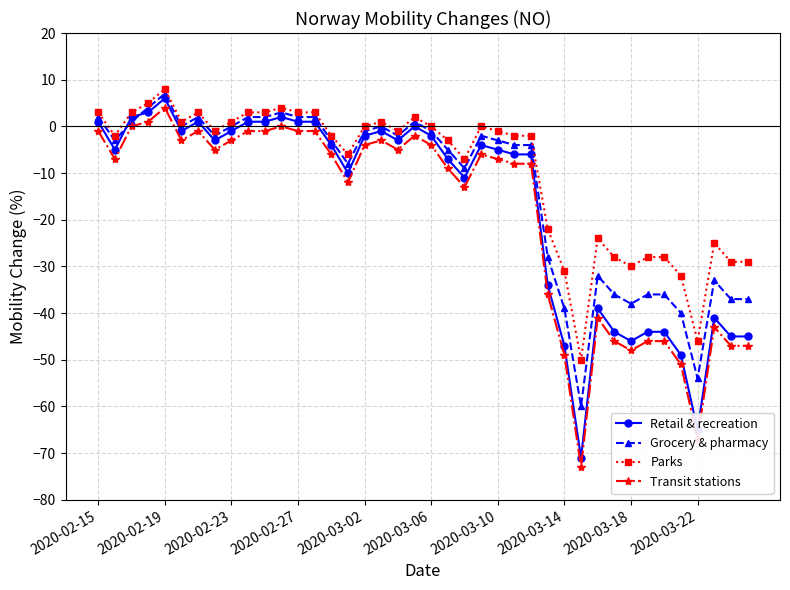

What is the maximum value for Parks?

8